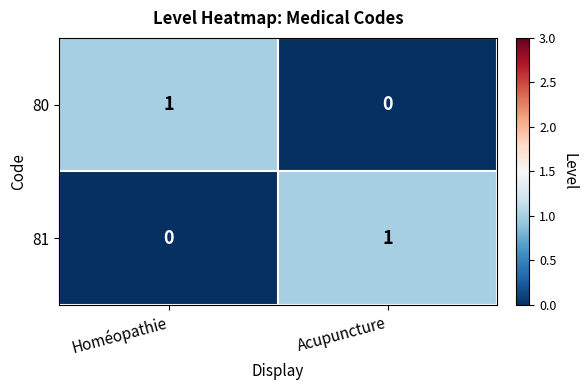

Reading left to right, transcribe all the data shown in this chart.

80: Homéopathie=1	Acupuncture=0
81: Homéopathie=0	Acupuncture=1